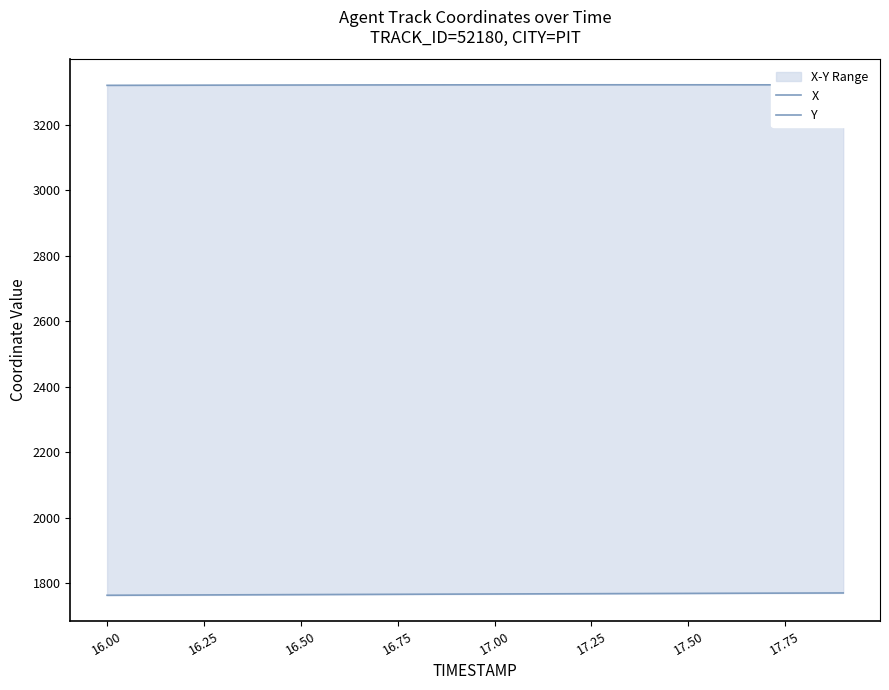

True or false: Y has more than 2 interior local peaks.

False